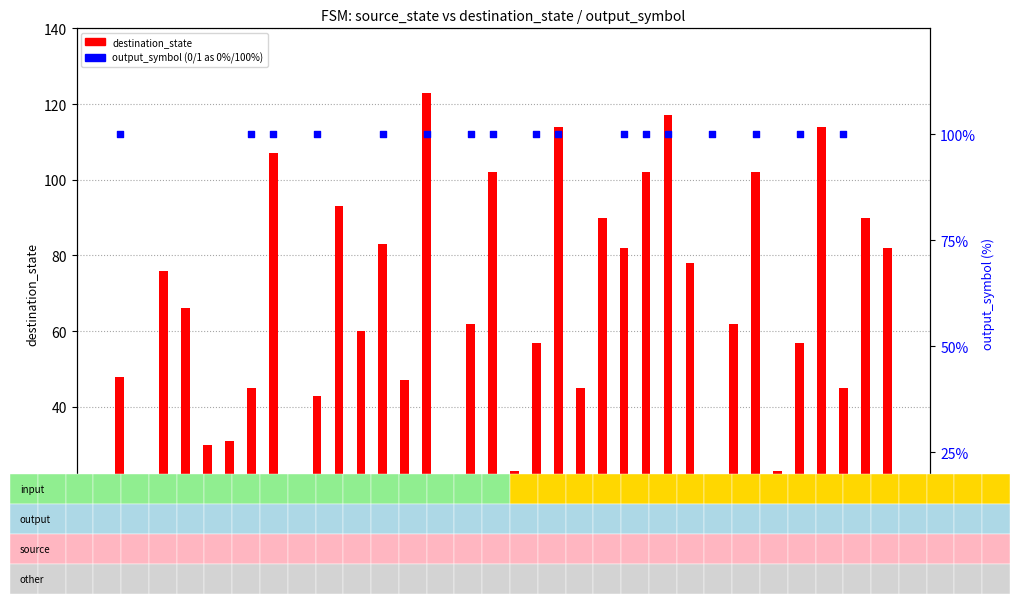

What is the total value across all series at 24?

202